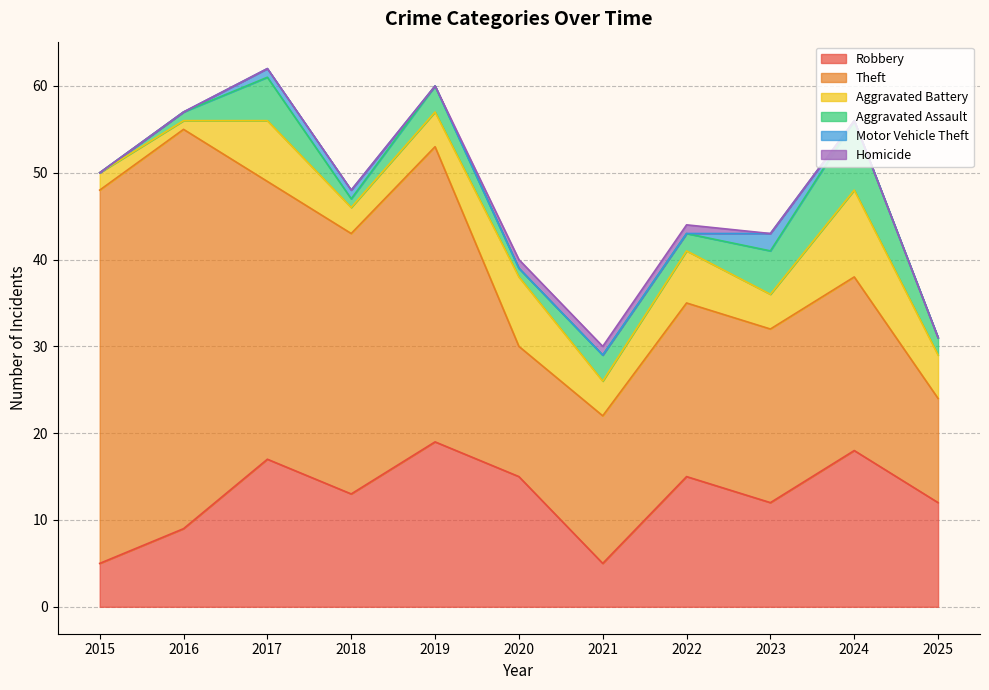

At which category is the sum across all series the highest?

2017